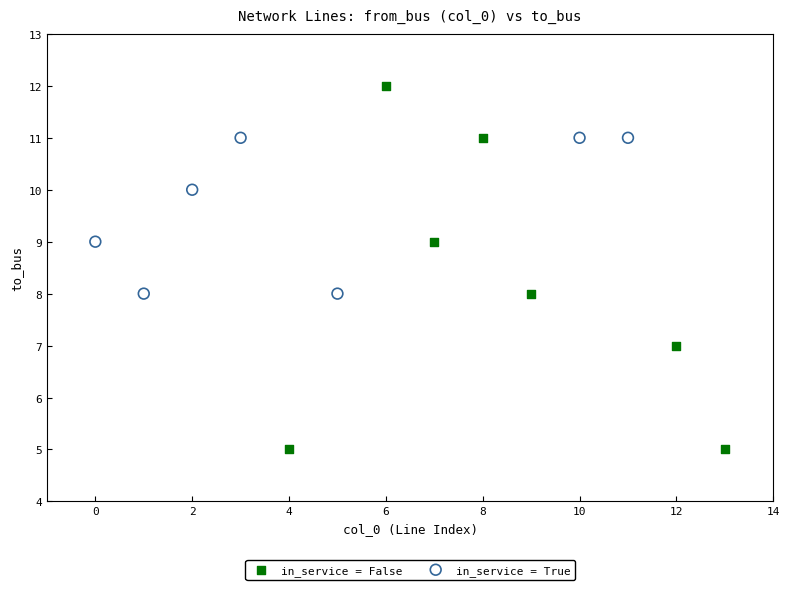

Which series reaches the minimum Y coordinate?

in_service = False